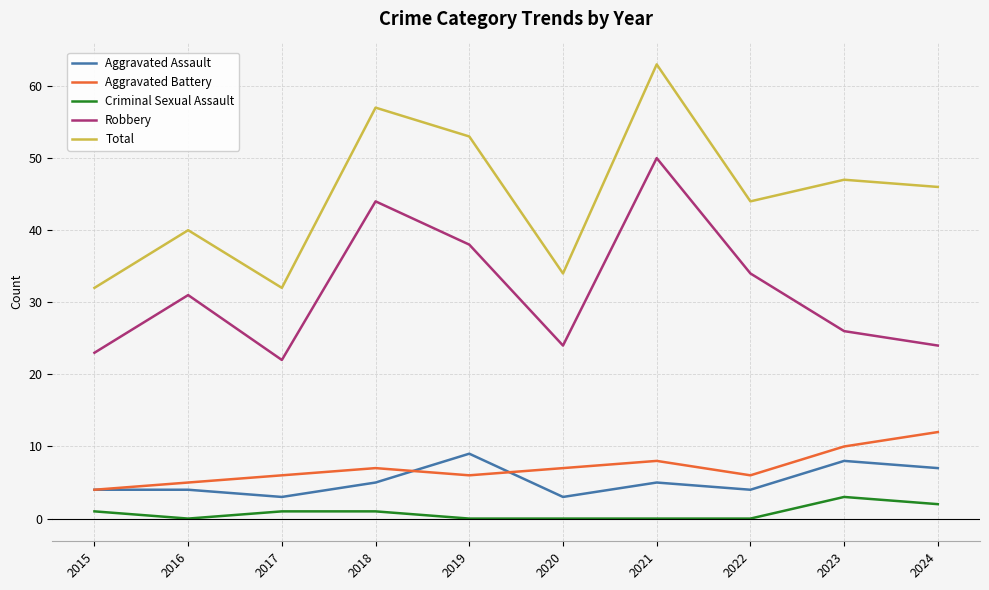

True or false: Criminal Sexual Assault and Aggravated Battery intersect in this chart.

False